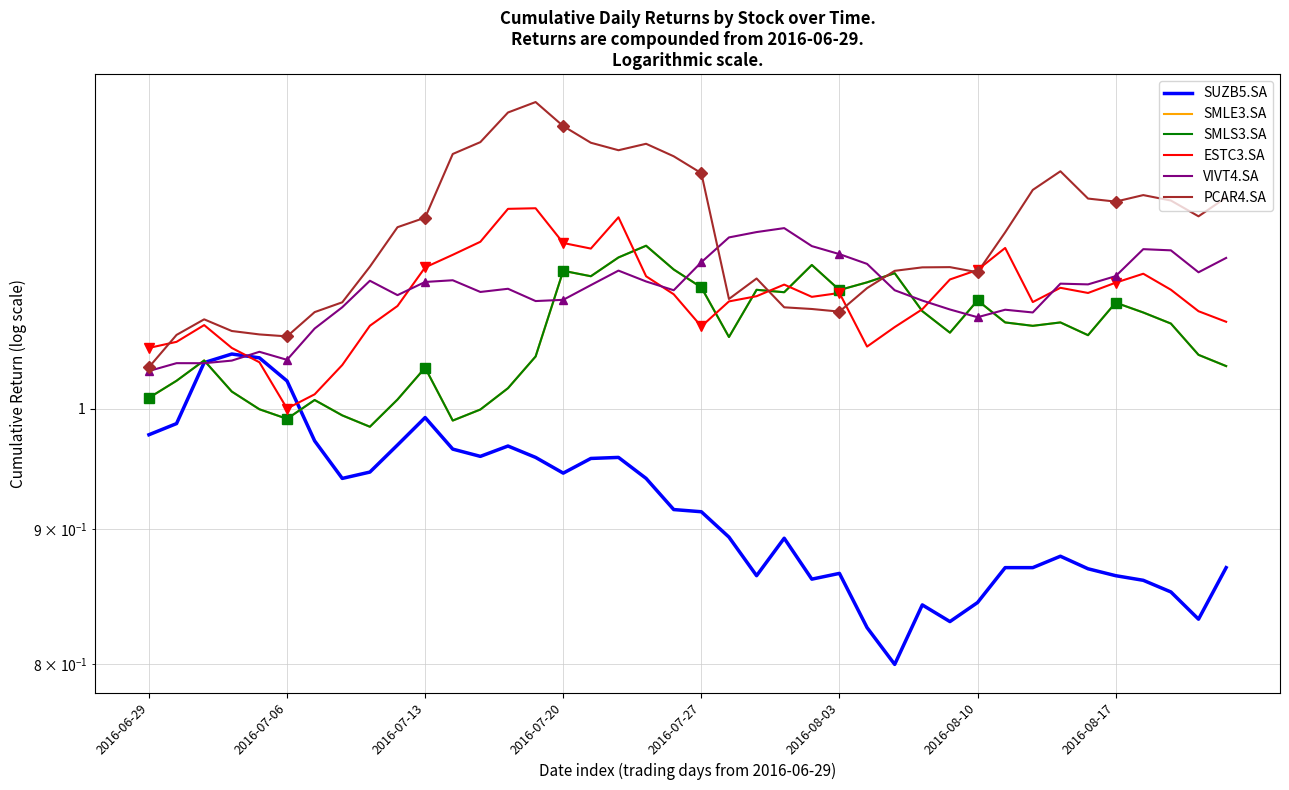

How many distinct data groups are displayed?

6